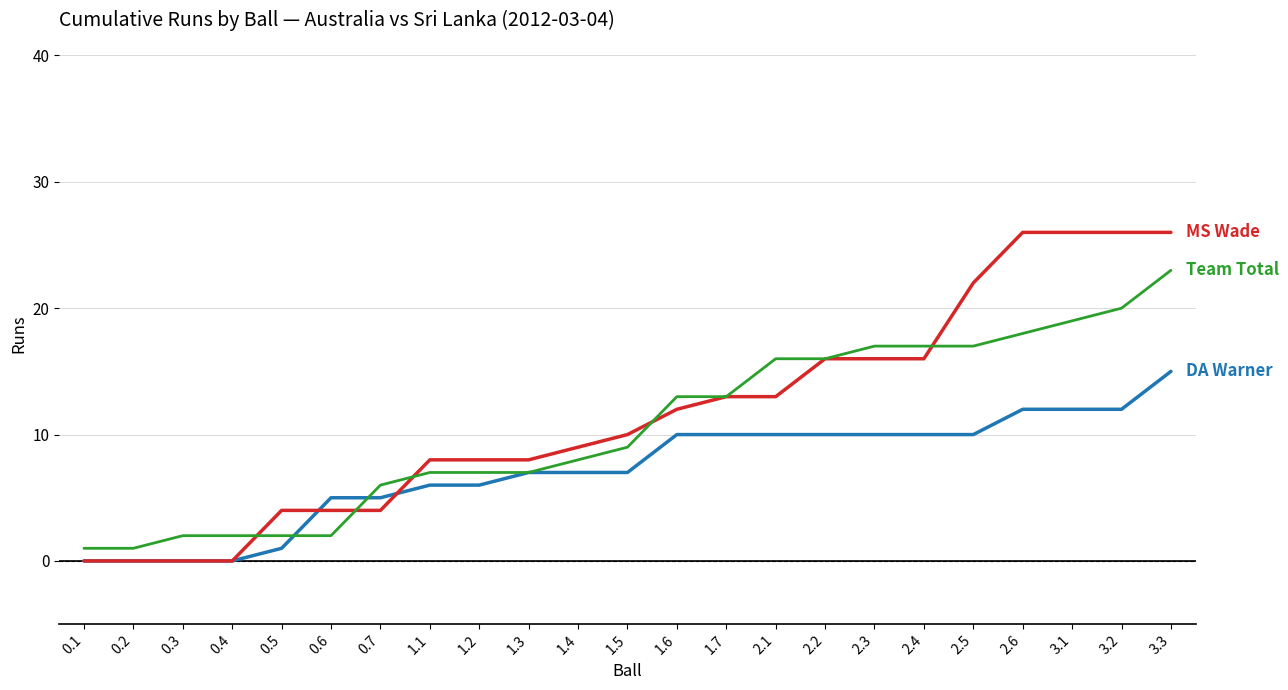

At which category is the sum across all series the highest?

3.3